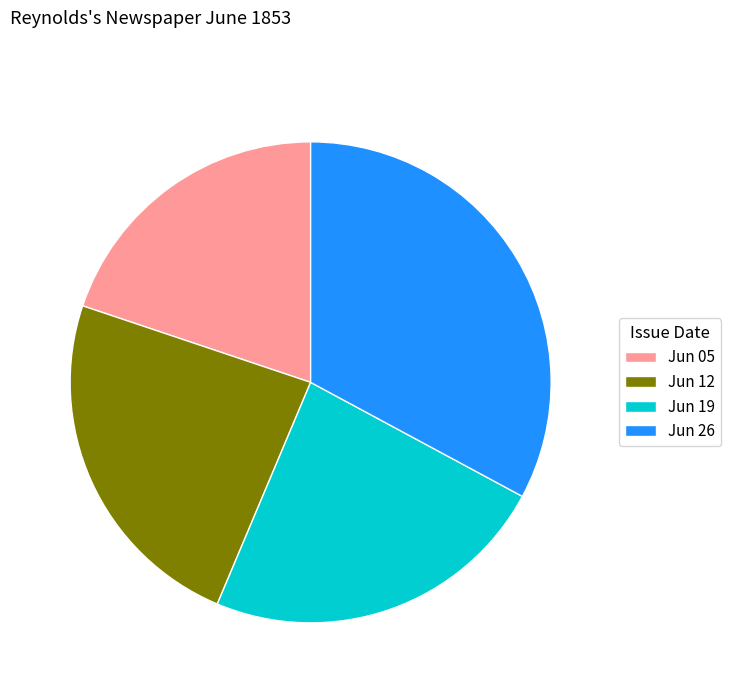

Do Jun 12 and Jun 05 together represent more than half of the pie?

No